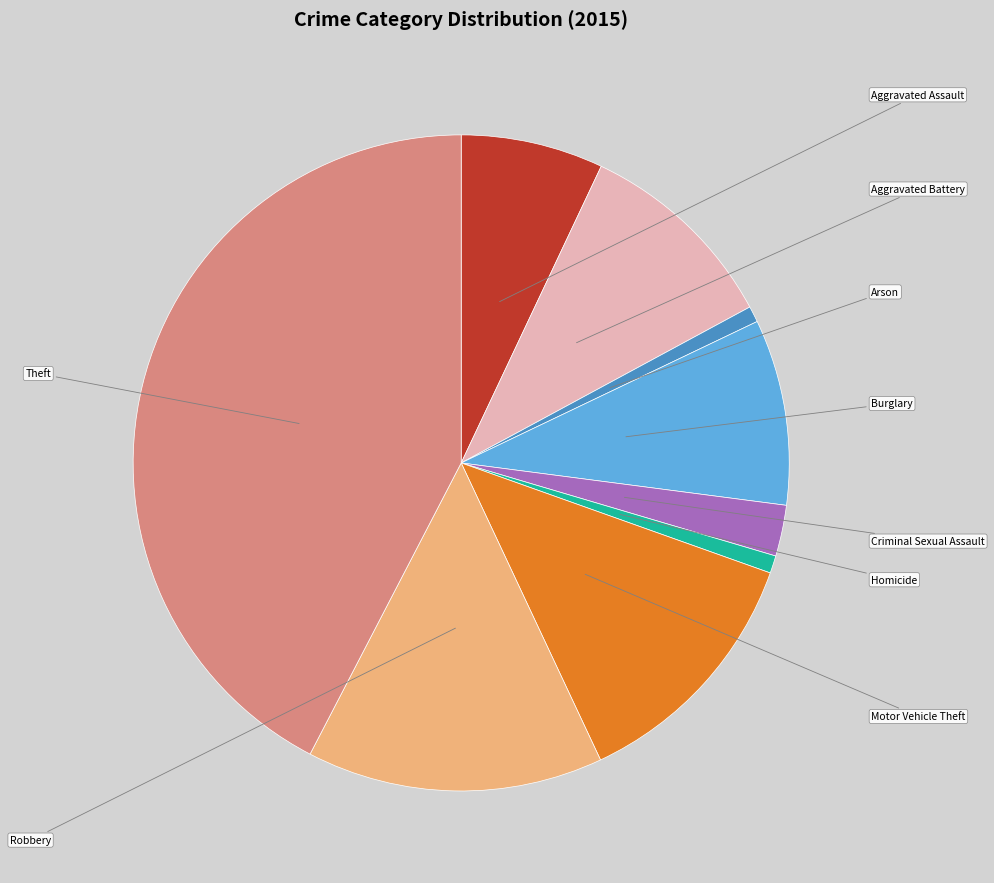

Which category has the biggest portion of the pie?

Theft